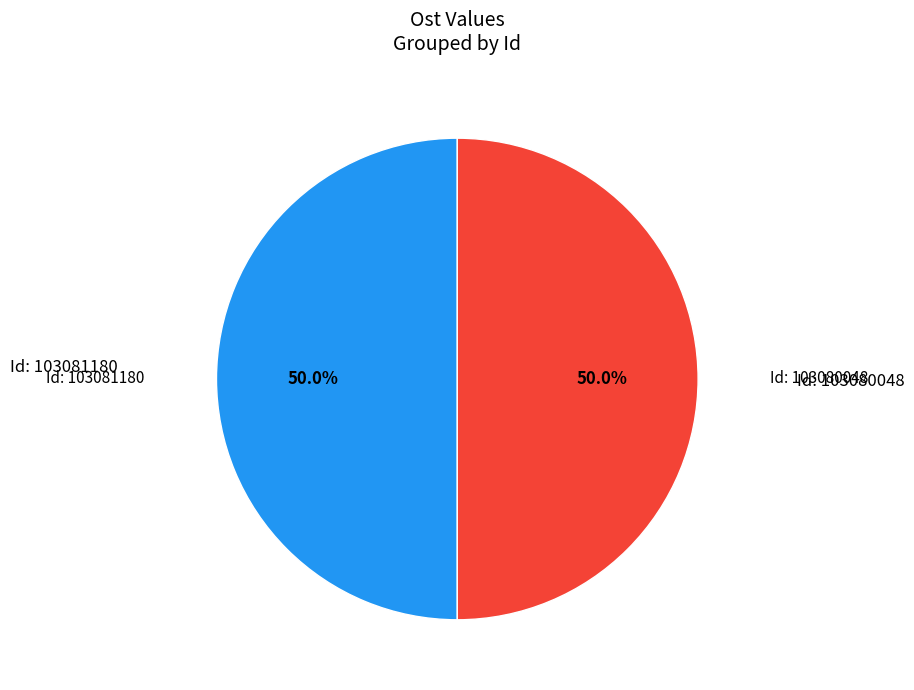

What percentage do Id: 103080048 and Id: 103081180 together represent?

100.0%